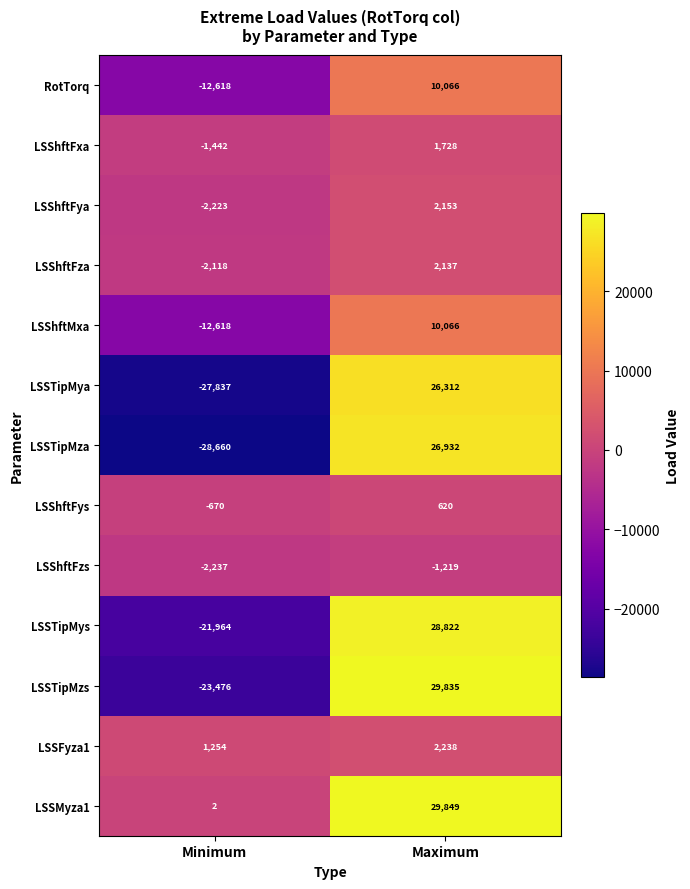

Reading right to left, extract all data points from this chart.

RotTorq: 10066	-12618
LSShftFxa: 1728	-1442
LSShftFya: 2153	-2223
LSShftFza: 2137	-2118
LSShftMxa: 10066	-12618
LSSTipMya: 26312	-27837
LSSTipMza: 26932	-28660
LSShftFys: 620	-670
LSShftFzs: -1219	-2237
LSSTipMys: 28822	-21964
LSSTipMzs: 29835	-23476
LSSFyza1: 2238	1254
LSSMyza1: 29849	2